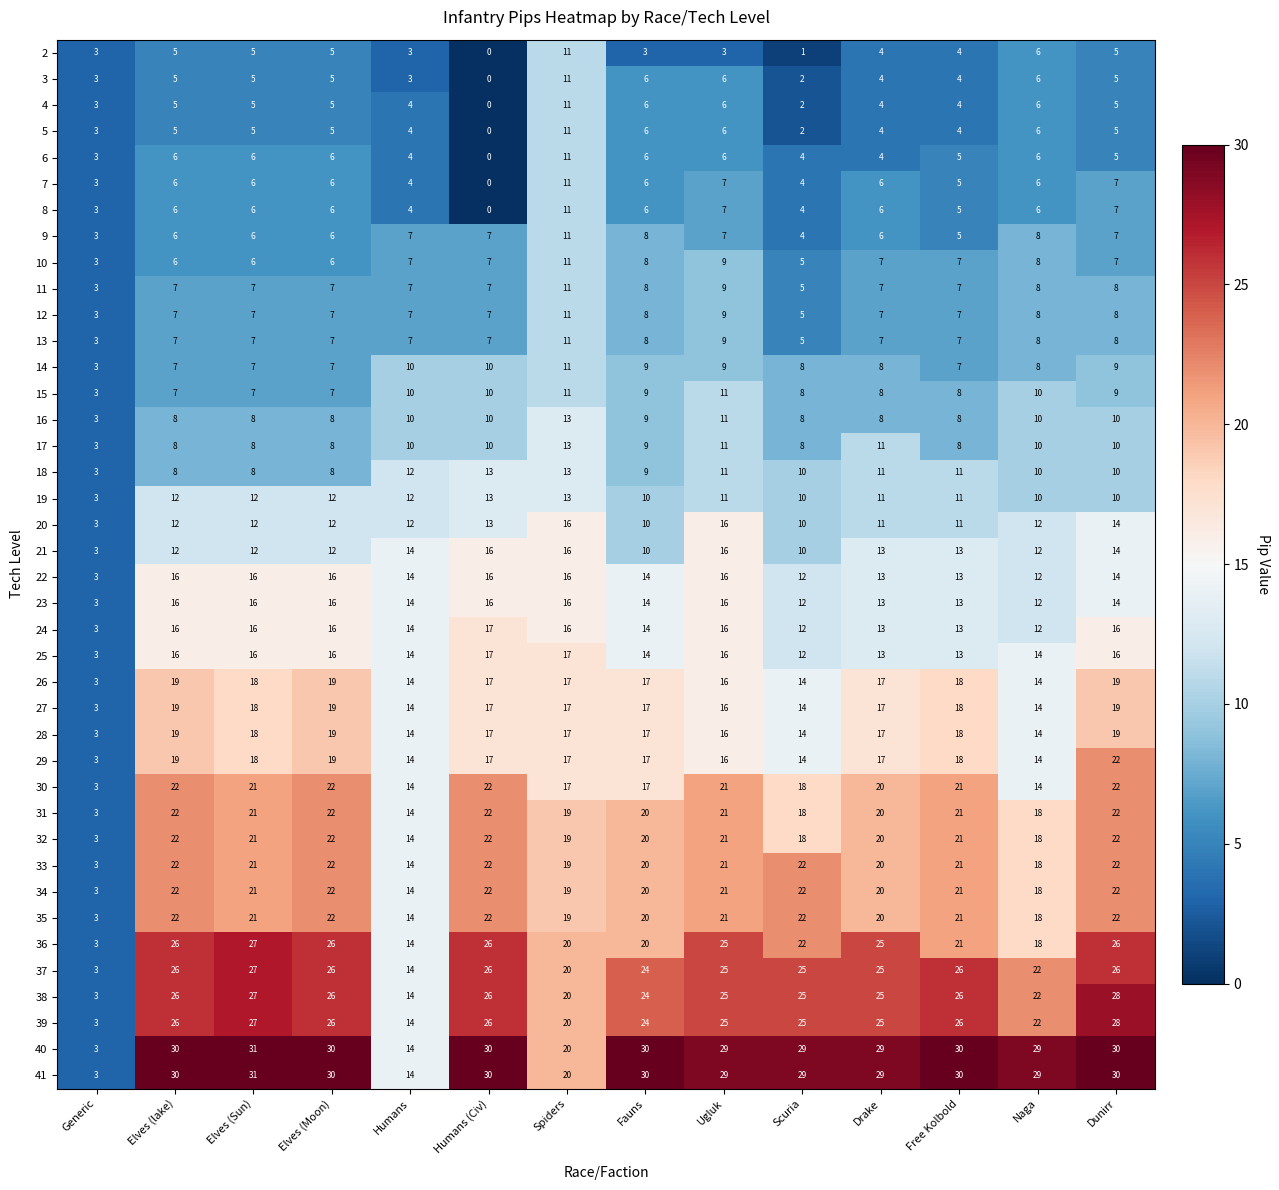

What is the spread (max minus min) of values at Elves (Moon)?

25